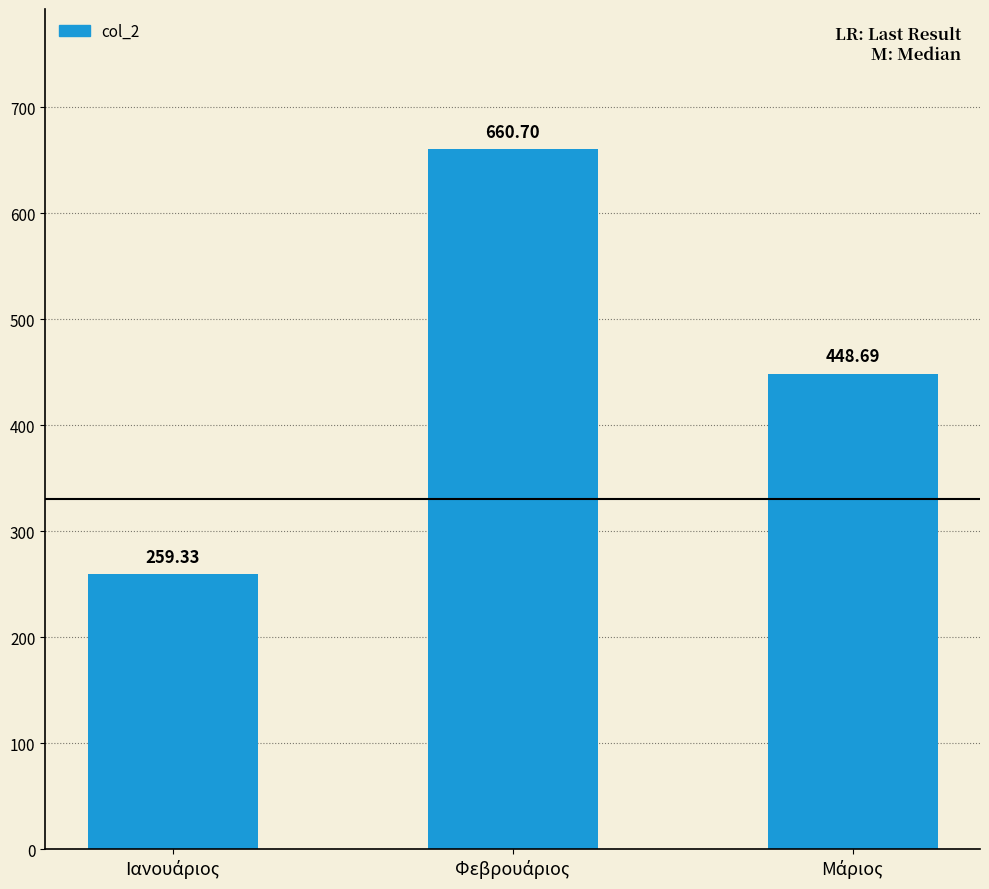

What is the average value?

456.2